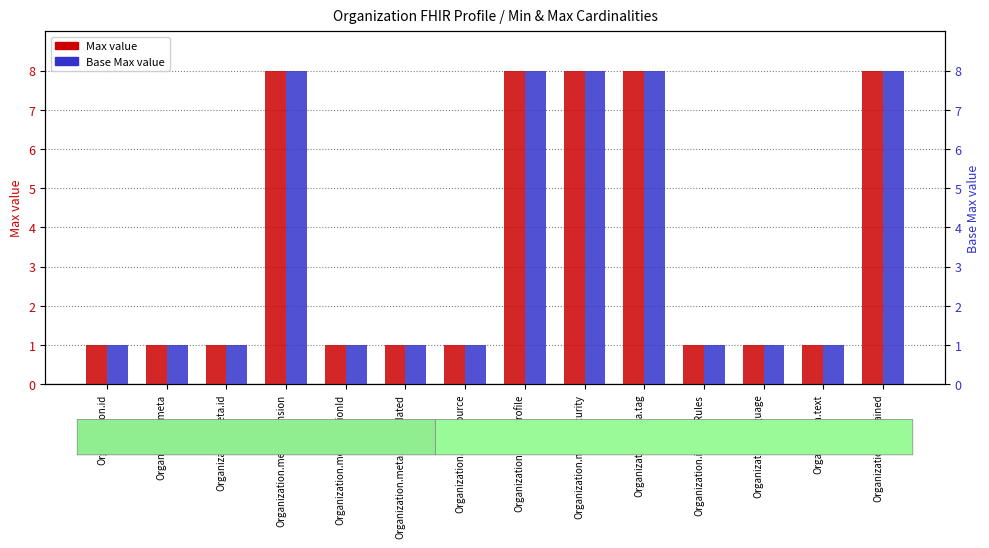

Which category has the lowest value in the Max value series?

Organization.id